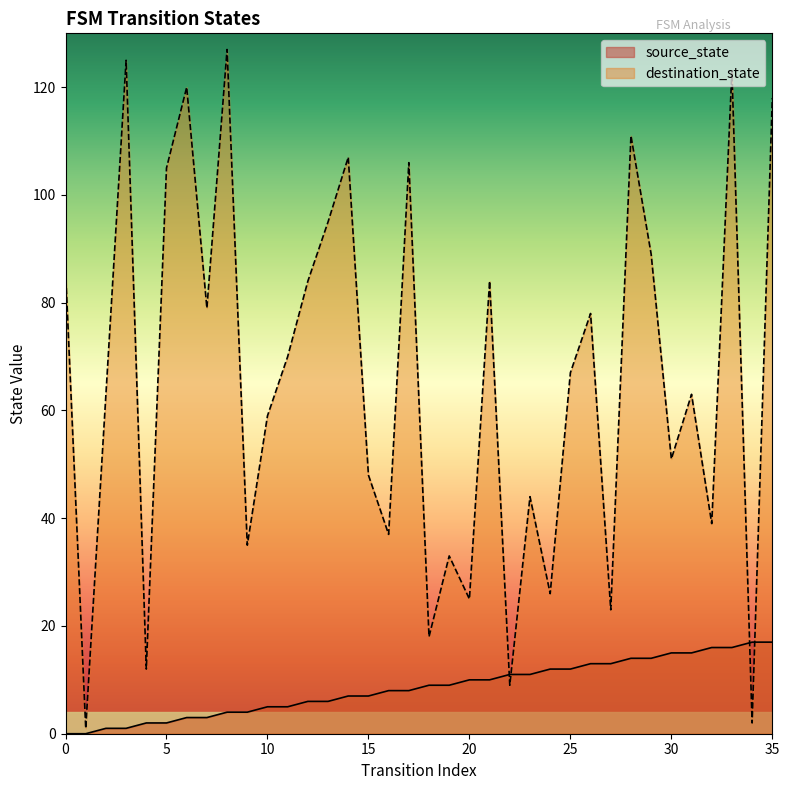

True or false: source_state has more than 2 points higher than both neighbors.

False